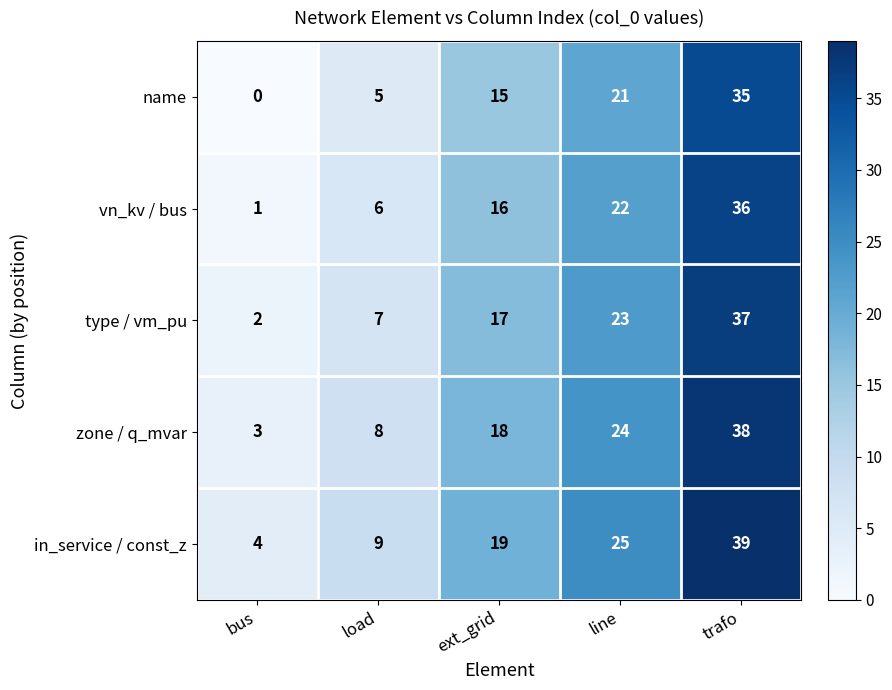

True or false: vn_kv / bus has a value of 36 at trafo.

True